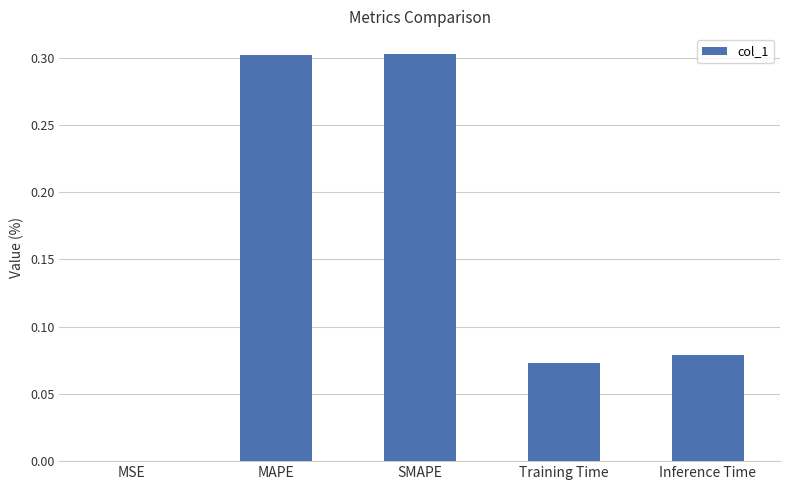

Between MAPE and Training Time, which is larger?

MAPE